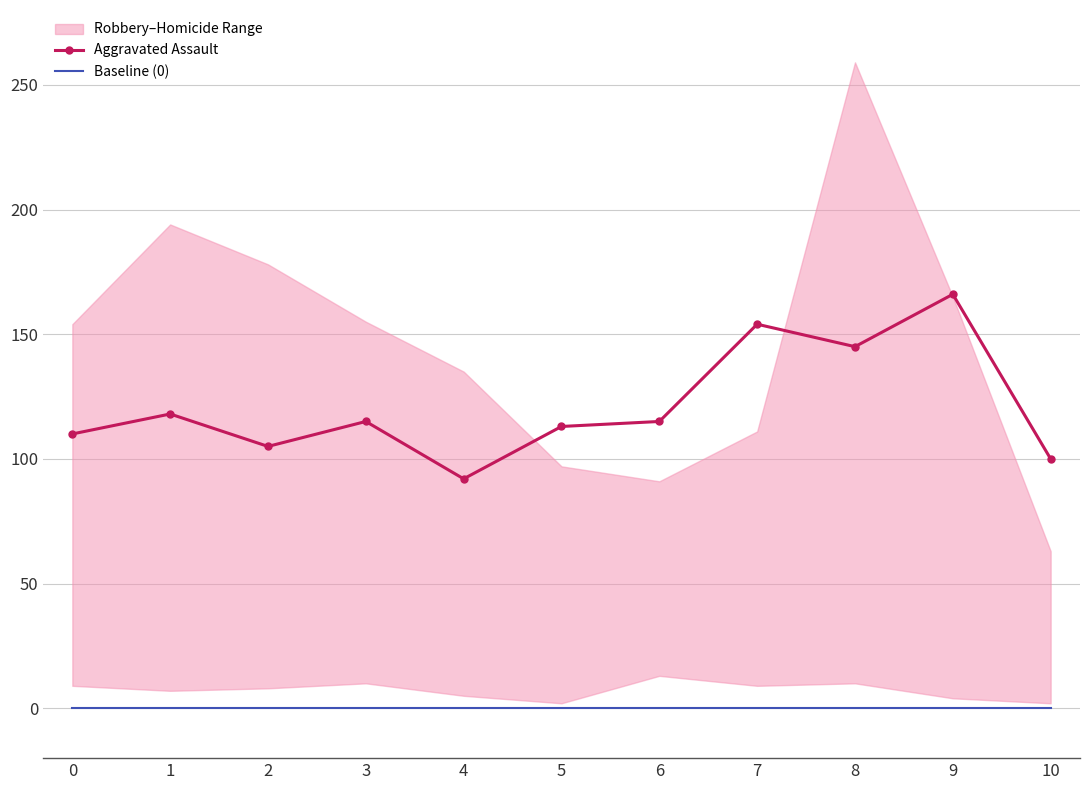

What is the value of the Aggravated Assault point at the 5th from the left?

92